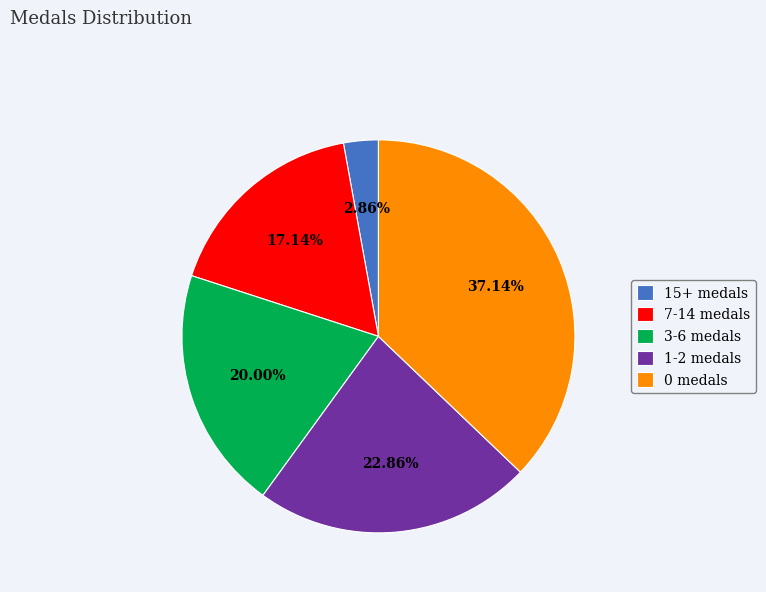

Which slice is the smallest?

15+ medals